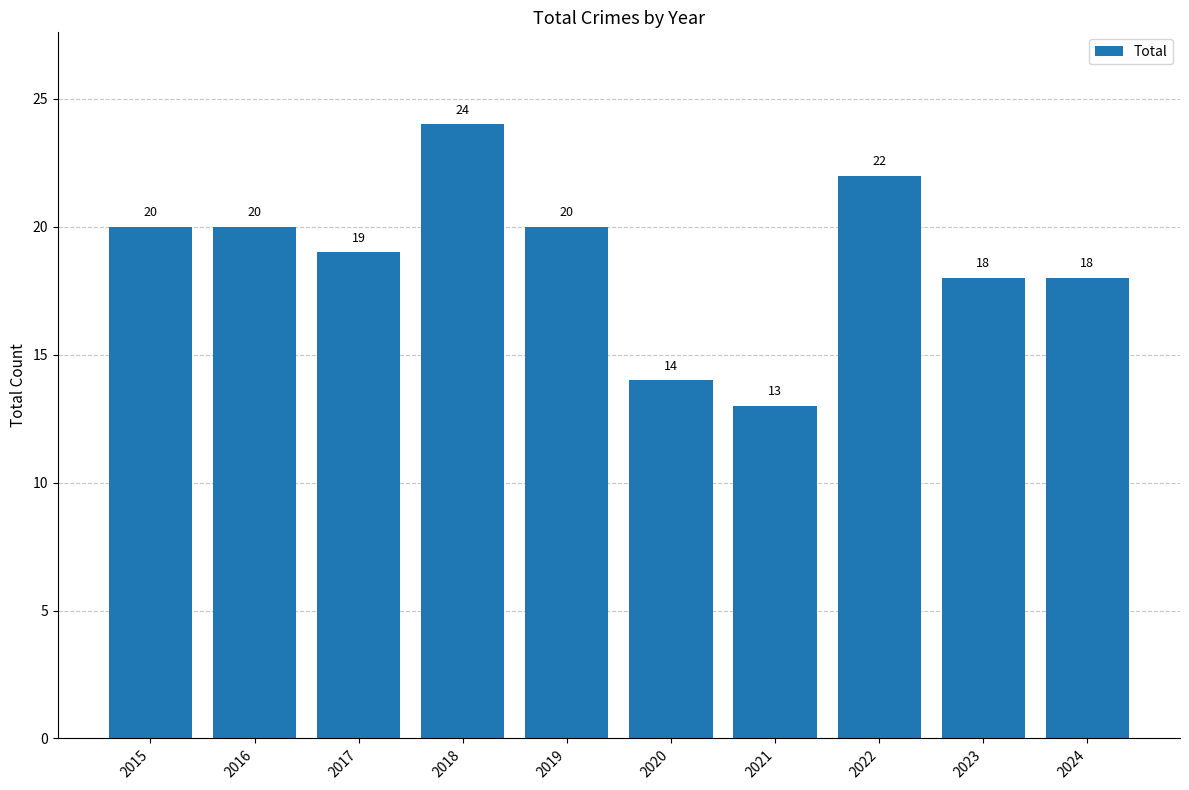

What is the sum of all values?

188